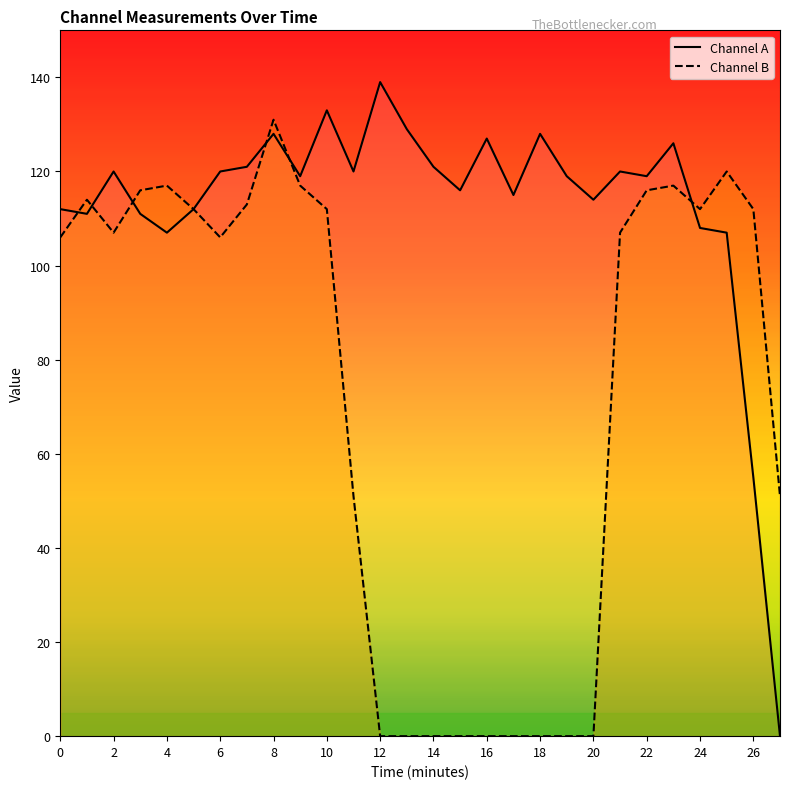

What is the difference between the second highest and minimum values in the Channel B series?

120